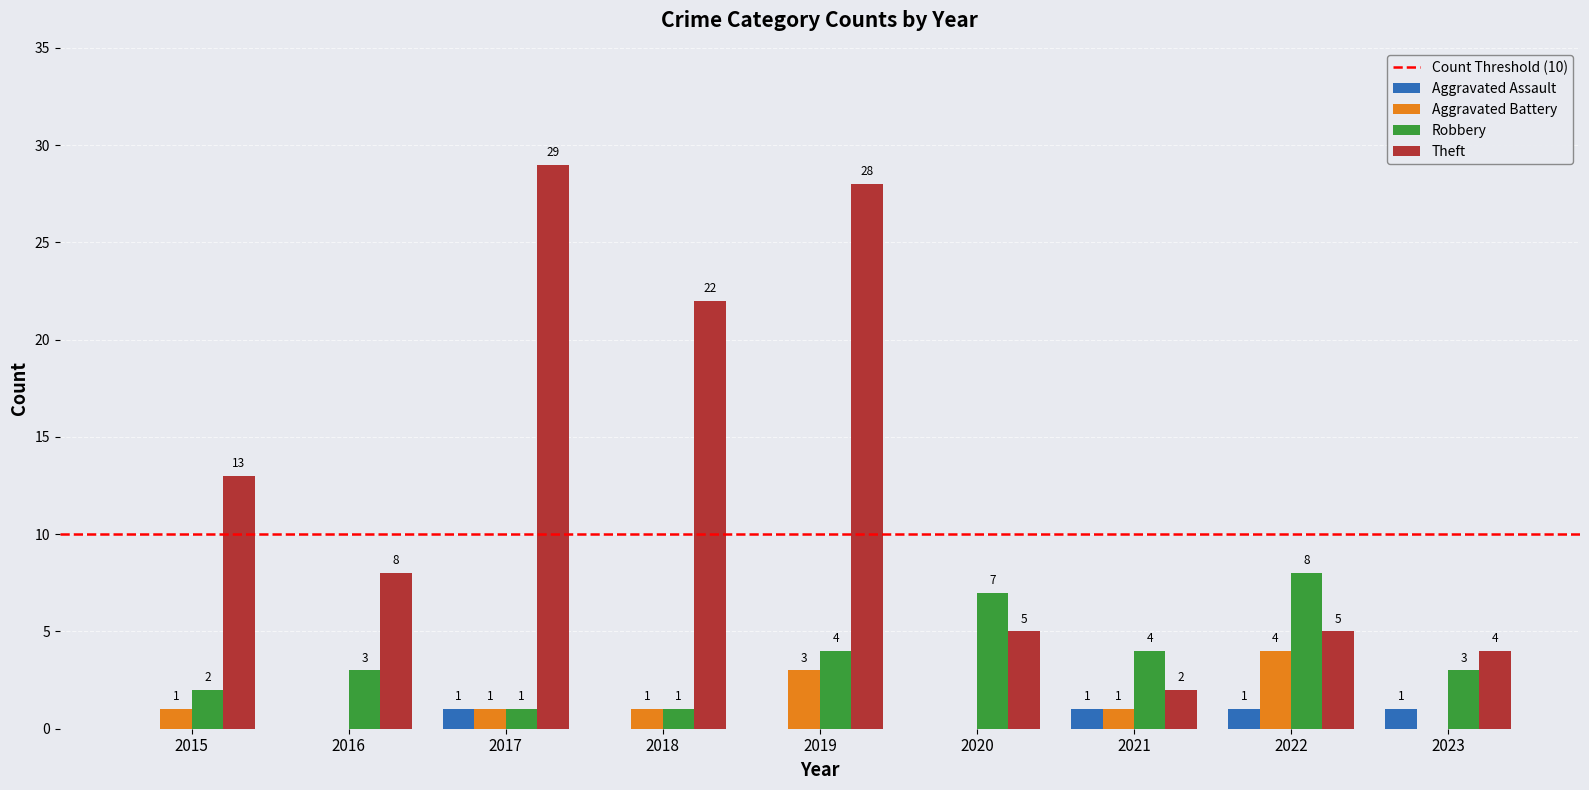

True or false: Aggravated Battery has a value of 1 at 2017.

True